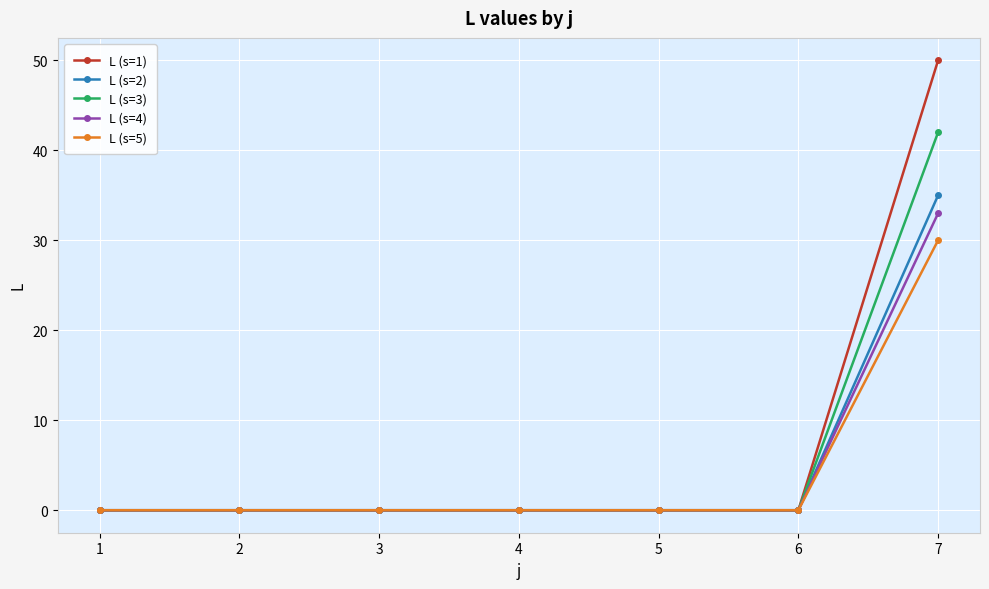

How many lines are shown in the chart?

5